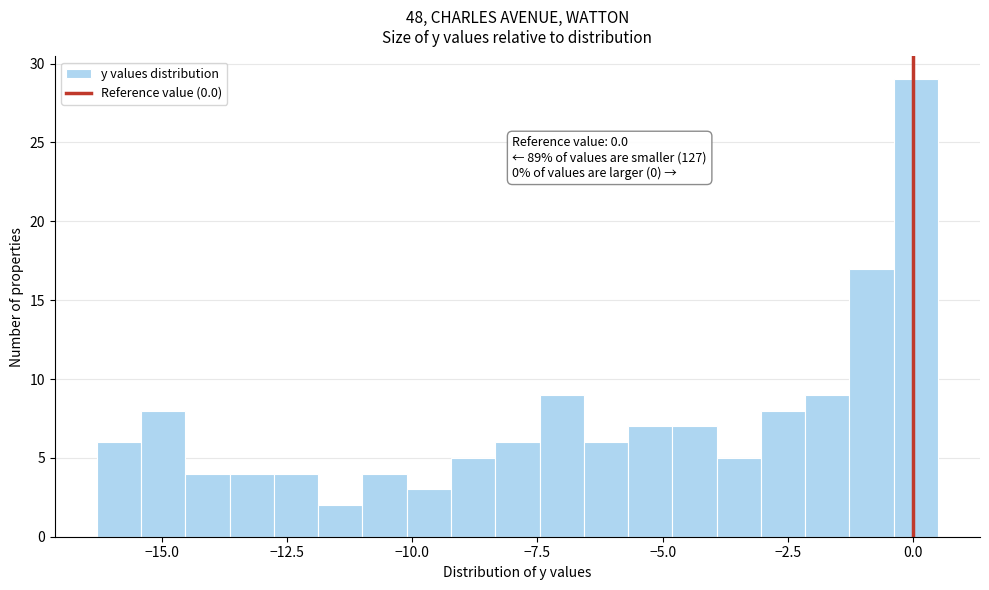

Read against the x-axis, roughly where is the centre of the tallest bar?

0.0